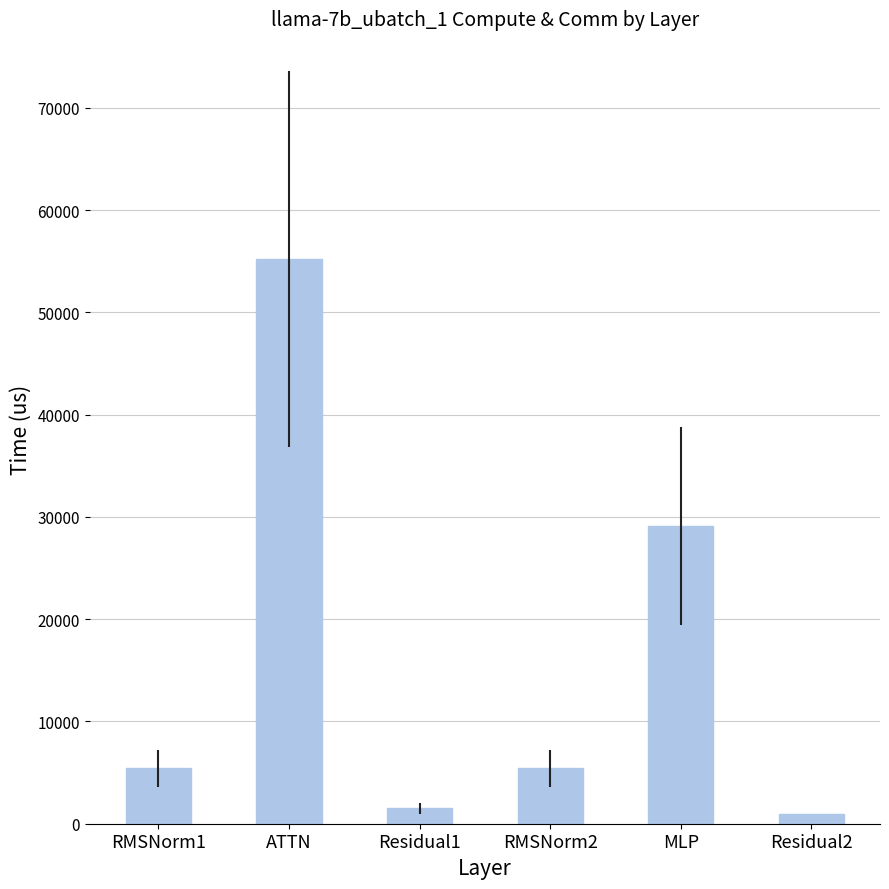

What is the average value?

16273.5